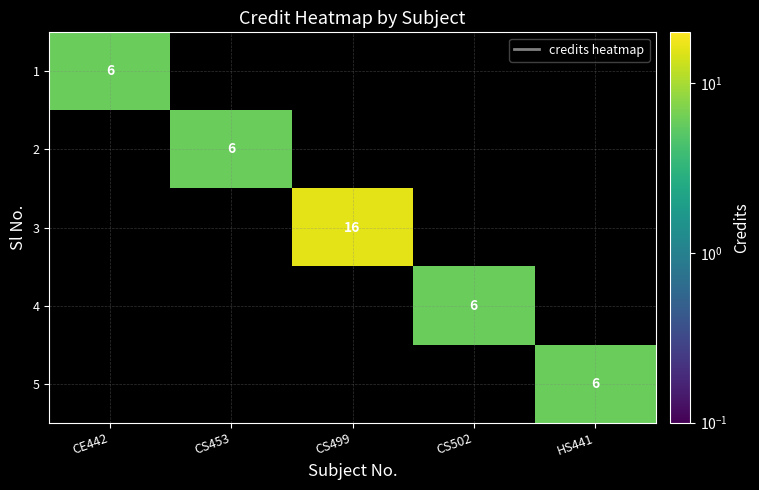

The value of 2 at CS453 is 3. True or false?

False